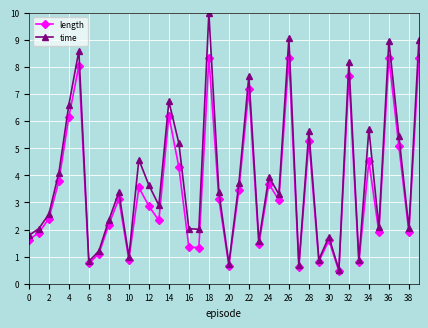

How many values in the length series are below 3?

20